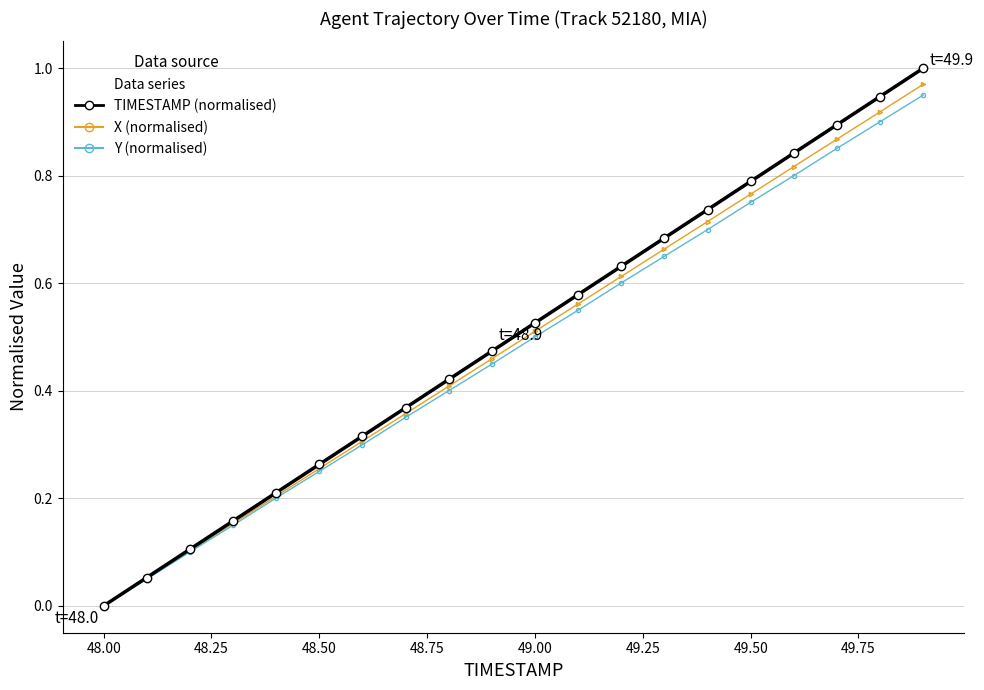

True or false: X offset has a value of 0.6 at 49.50.

False